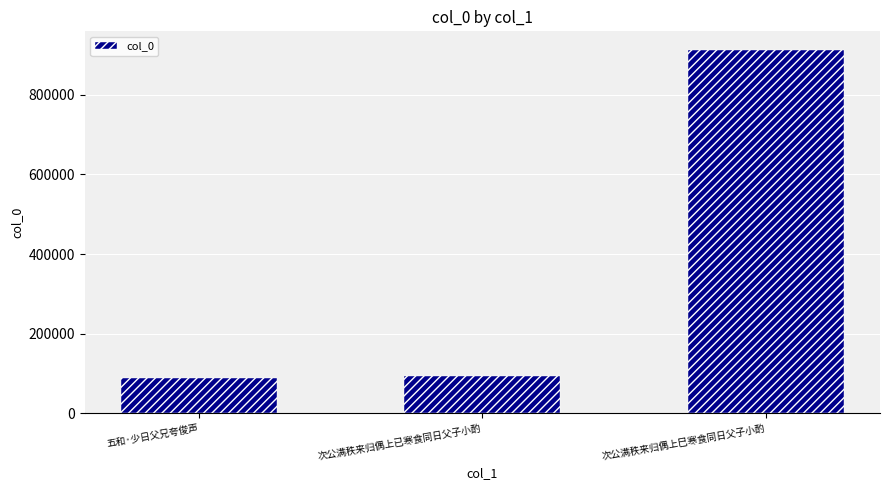

Which has a higher value, 五和·少日父兄夸俊声 or 次公满秩来归偶上巳寒食同日父子小酌?

次公满秩来归偶上巳寒食同日父子小酌